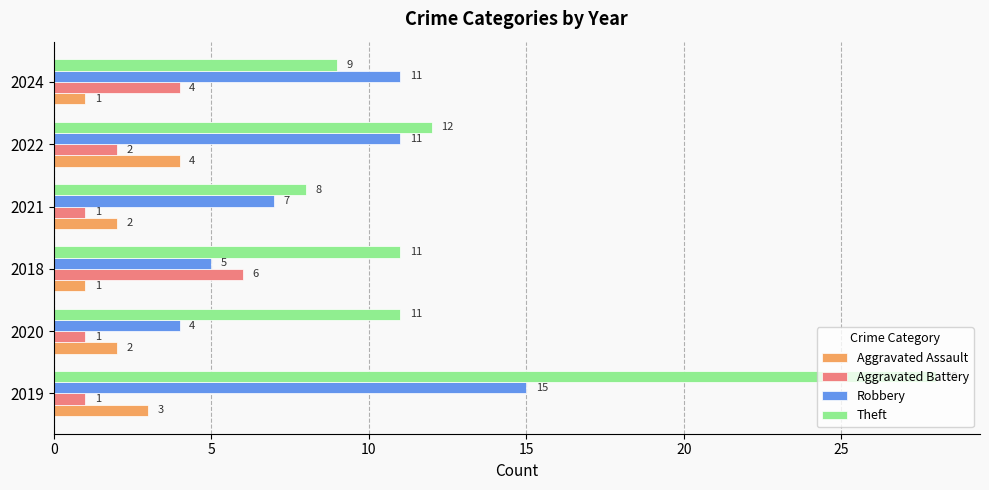

Where is Aggravated Battery nearest to the value 3?

2022